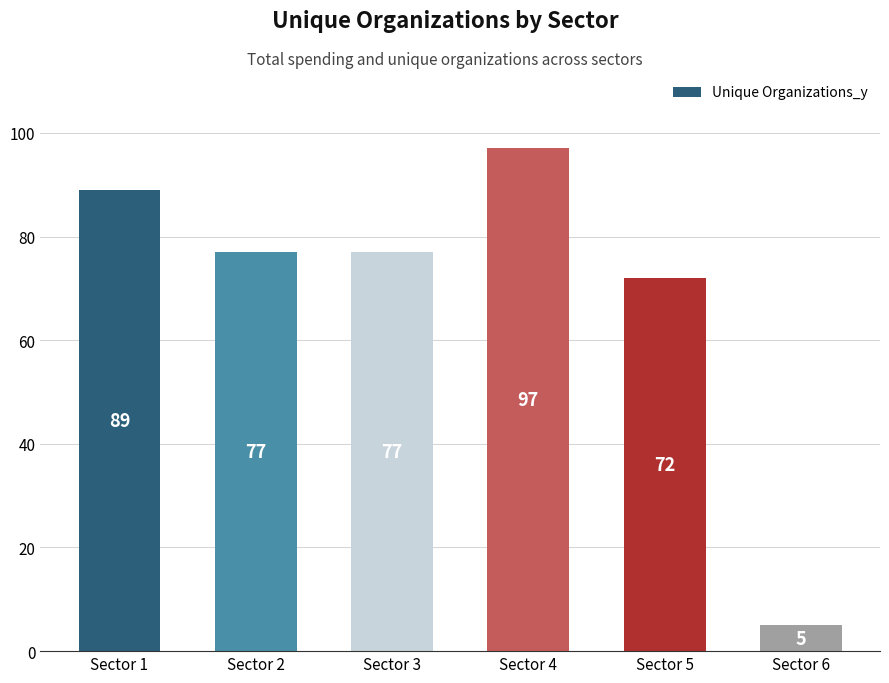

What is the greatest value displayed?

97